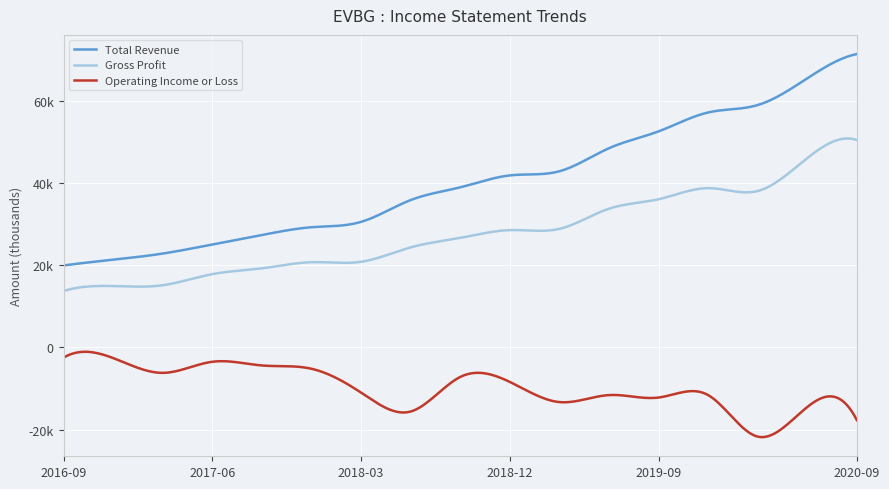

Is this an area chart (filled region under the line)?

No